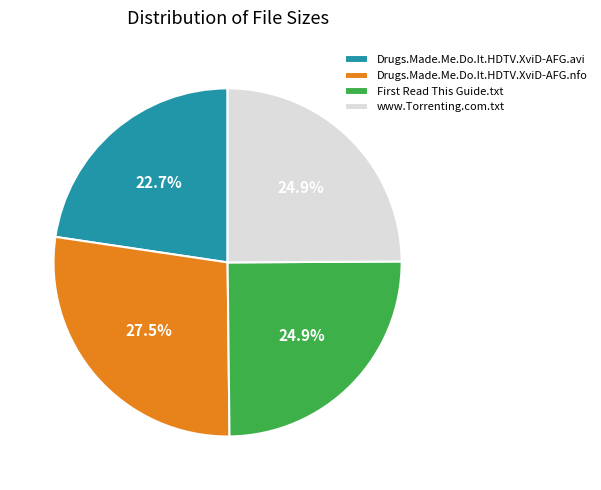

What percentage is NOT represented by Drugs.Made.Me.Do.It.HDTV.XviD-AFG.avi?

77.3%